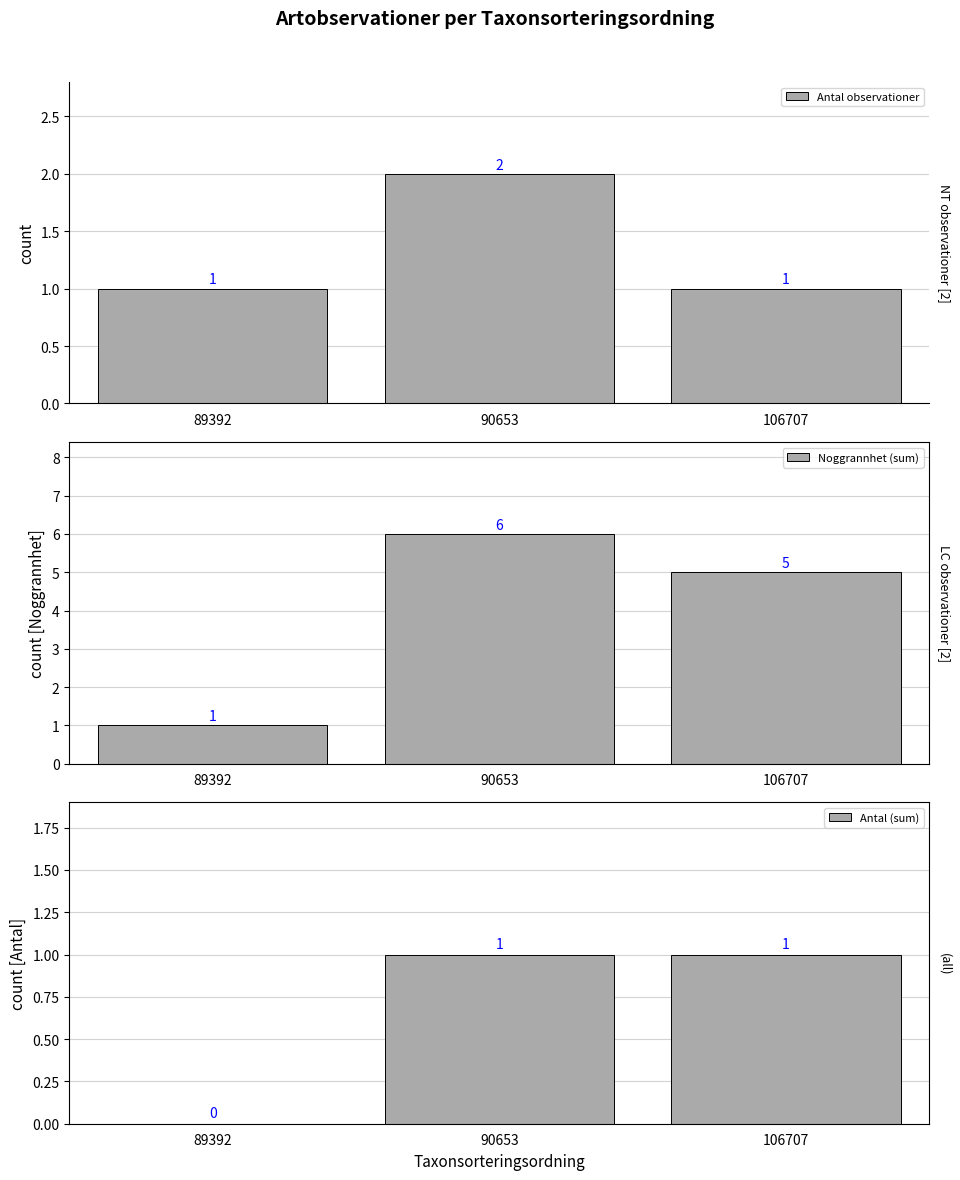

What is the approximate value of Antal observationer at 90653?

2